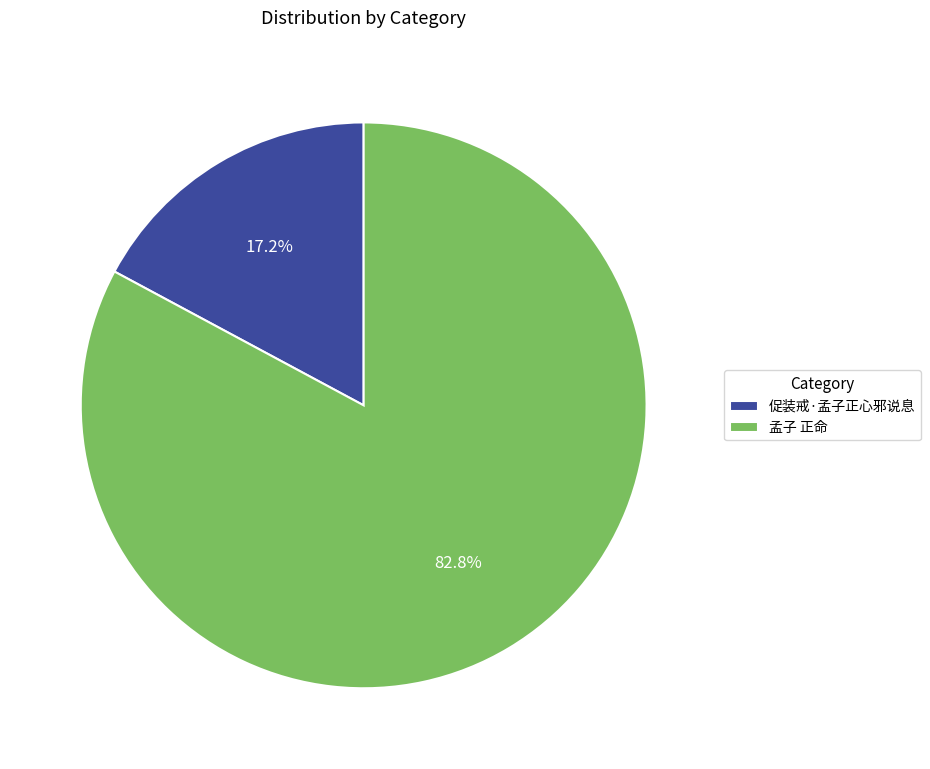

How many segments does this pie chart have?

2